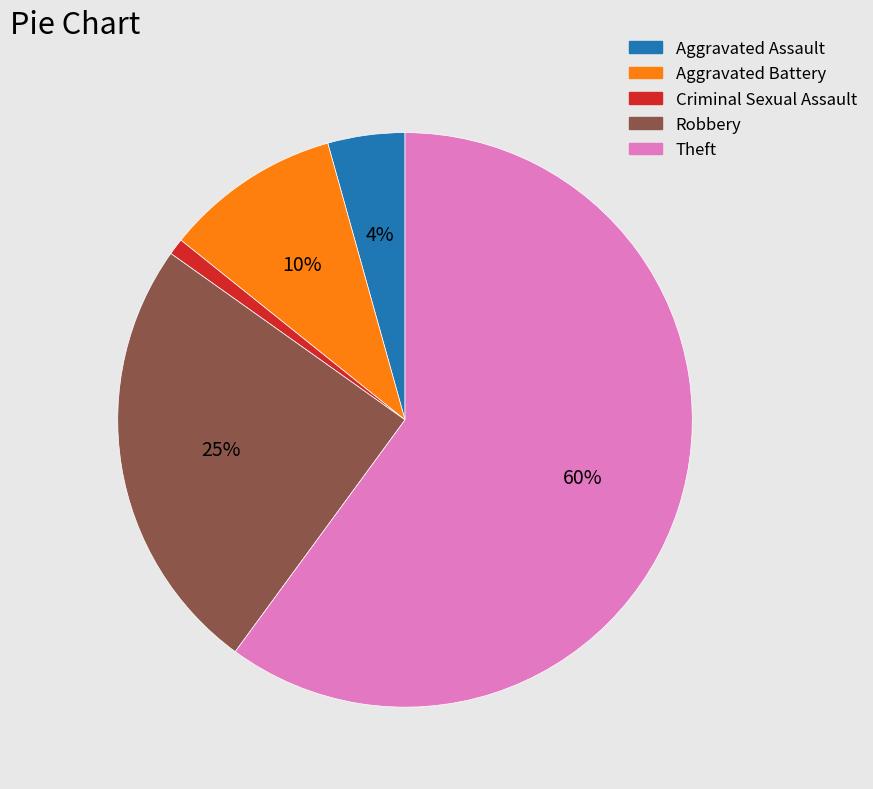

To the nearest percent, what is the average slice percentage?

20%